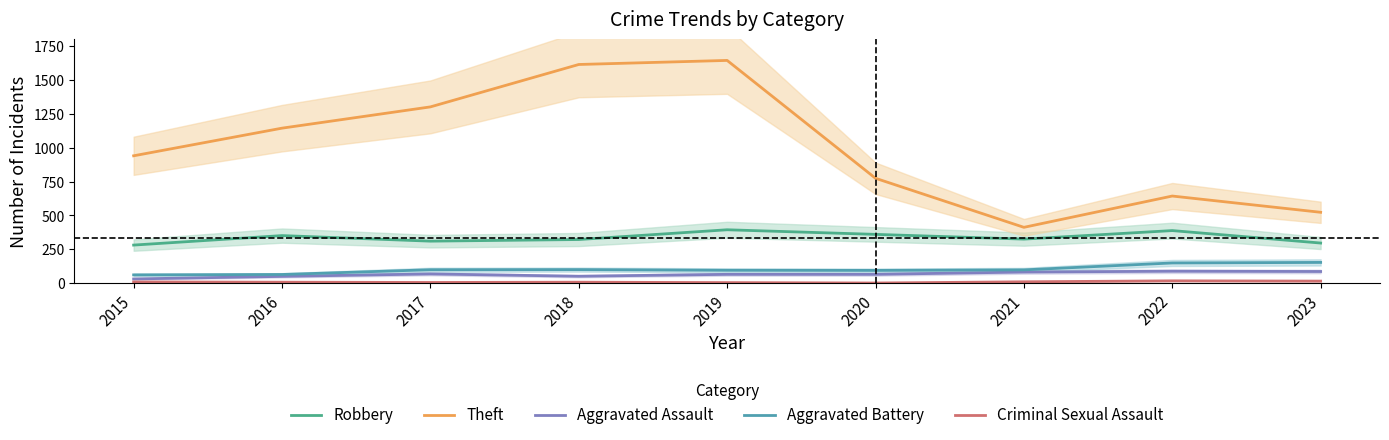

What is the approximate value of Criminal Sexual Assault at 2018, to the nearest 5?

5